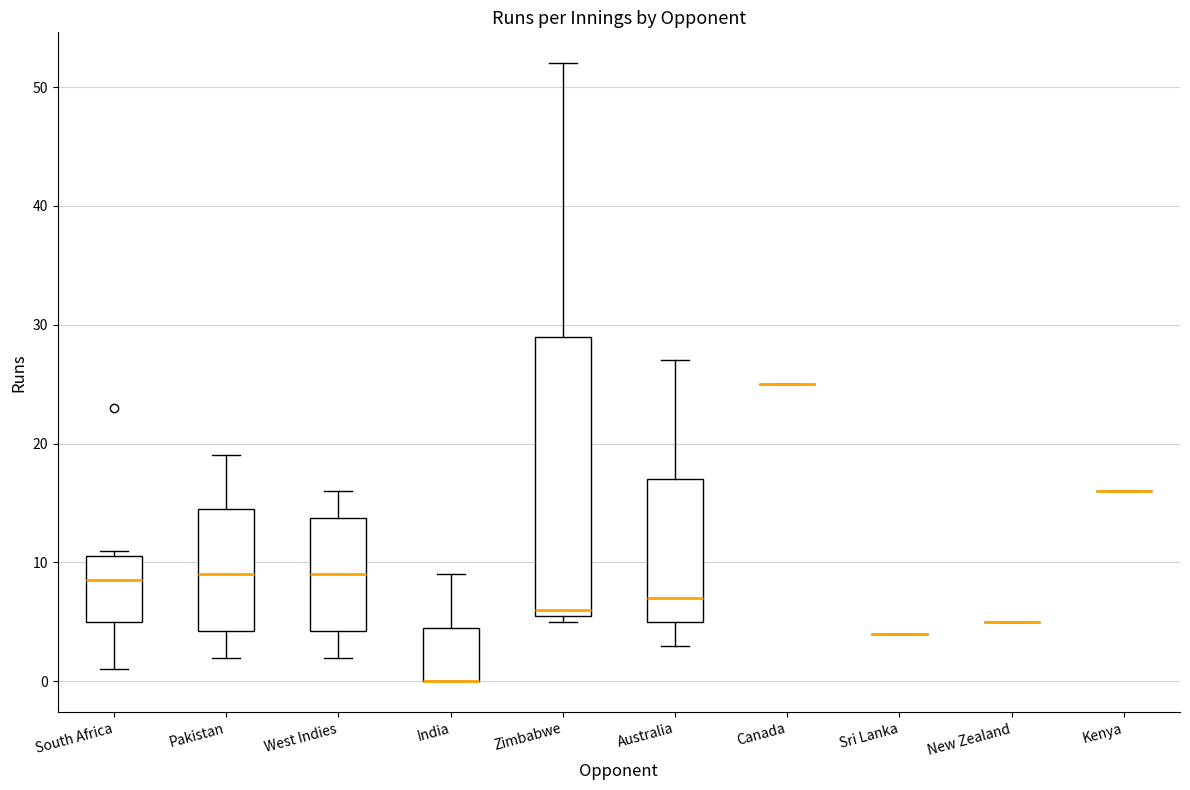

Reading left to right, read every box against the y-axis: the position of its median line, the range the box covers, and the ends of its whiskers. The values are not printed on the chart, so give them approximately, as read against the axis.

South Africa: median 9, box 5 to 11, whiskers 1 to 11 (just above the box's upper edge)
Pakistan: median 9, box 4 to 15, whiskers 2 to 19
West Indies: median 9, box 4 to 14, whiskers 2 to 16
India: median 0 (drawn on the box's lower edge), box 0 to 5, whiskers 0 to 9
Zimbabwe: median 6 (just above the box's lower edge), box 6 to 29, whiskers 5 to 52
Australia: median 7, box 5 to 17, whiskers 3 to 27
Canada: box collapsed to a line at 25, whiskers 25 to 25
Sri Lanka: box collapsed to a line at 4, whiskers 4 to 4
New Zealand: box collapsed to a line at 5, whiskers 5 to 5
Kenya: box collapsed to a line at 16, whiskers 16 to 16